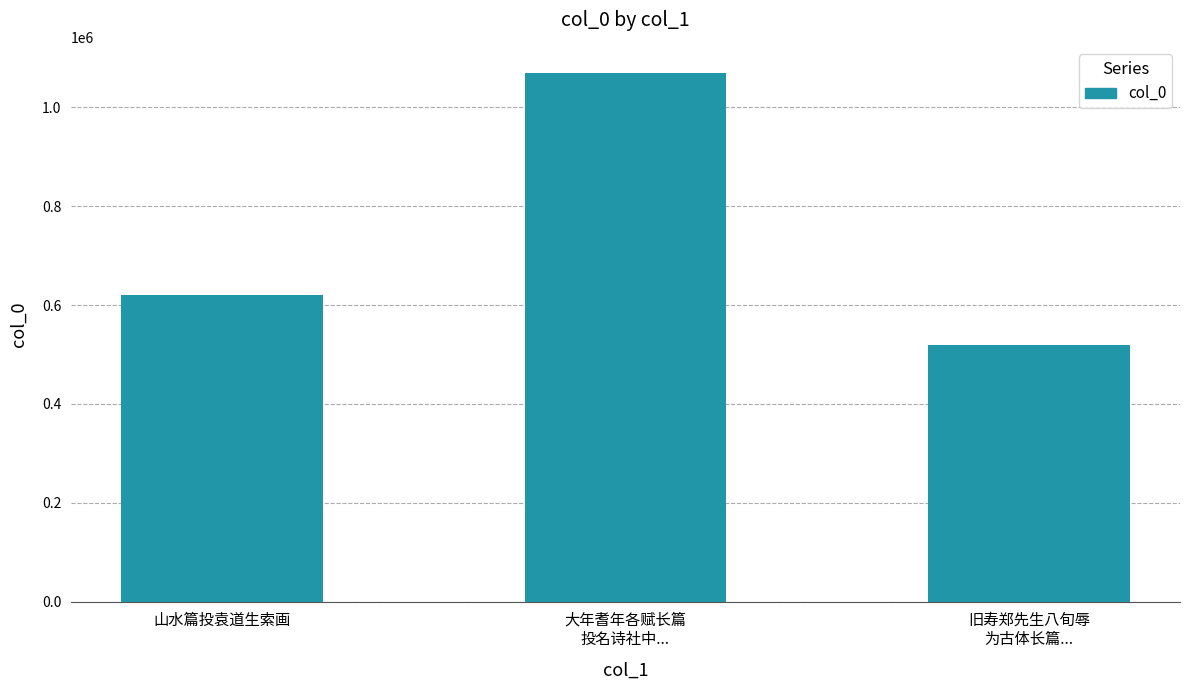

Reading right to left, transcribe all the data shown in this chart.

旧寿郑先生八旬辱
为古体长篇...=518579	大年耆年各赋长篇
投名诗社中...=1068799	山水篇投袁道生索画=621249